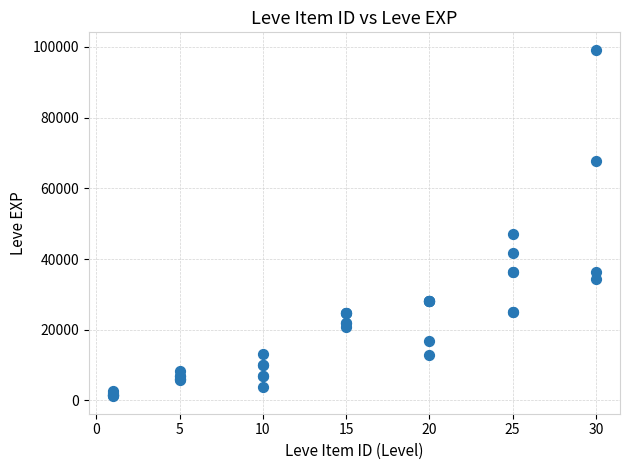

What Y value in the scatter plot is closest to 50190?

47200